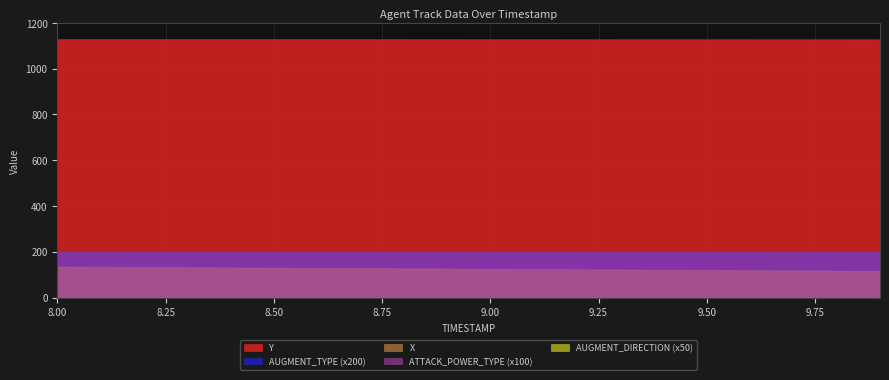

What are all the series names shown in the legend?

X, Y, AUGMENT_TYPE, AUGMENT_DIRECTION, ATTACK_POWER_TYPE